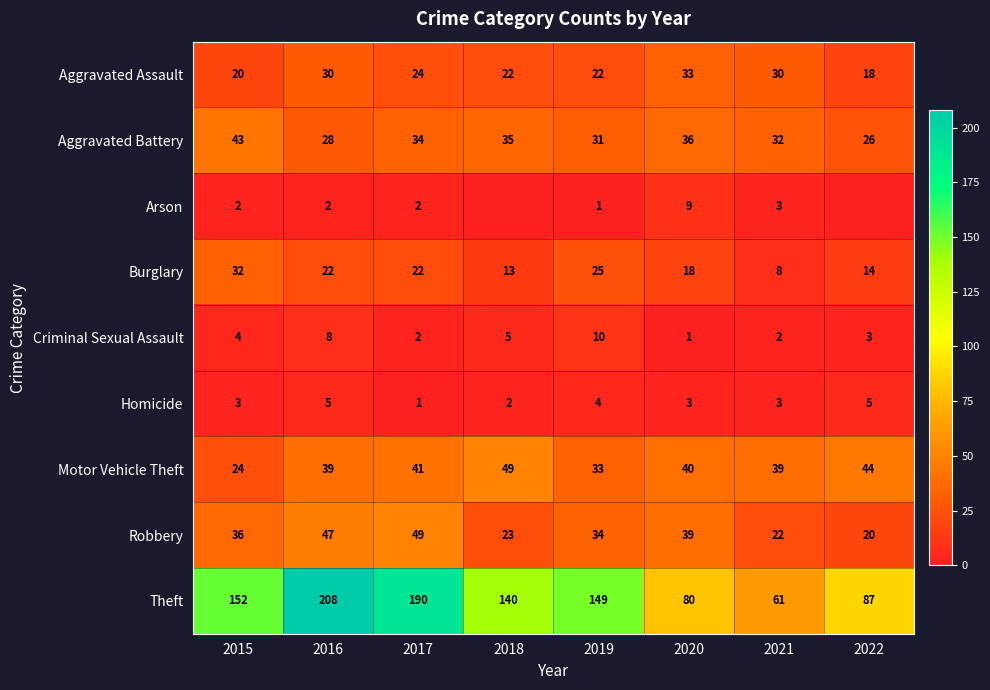

How many values in the Aggravated Battery series are below 34?

4